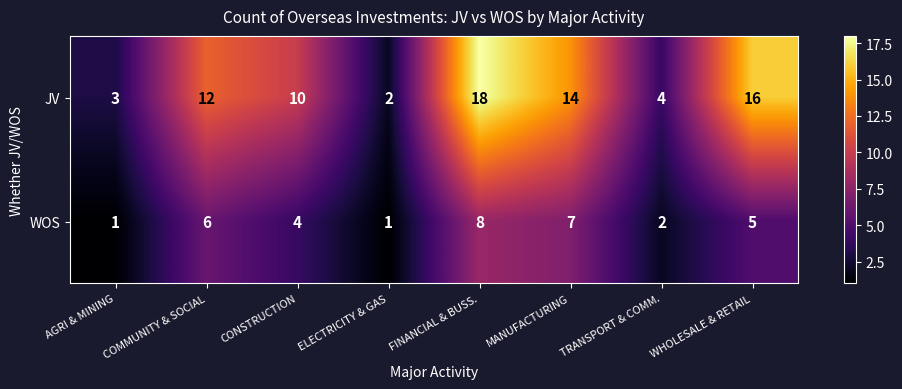

At CONSTRUCTION, list the series in order from smallest to largest.

WOS, JV